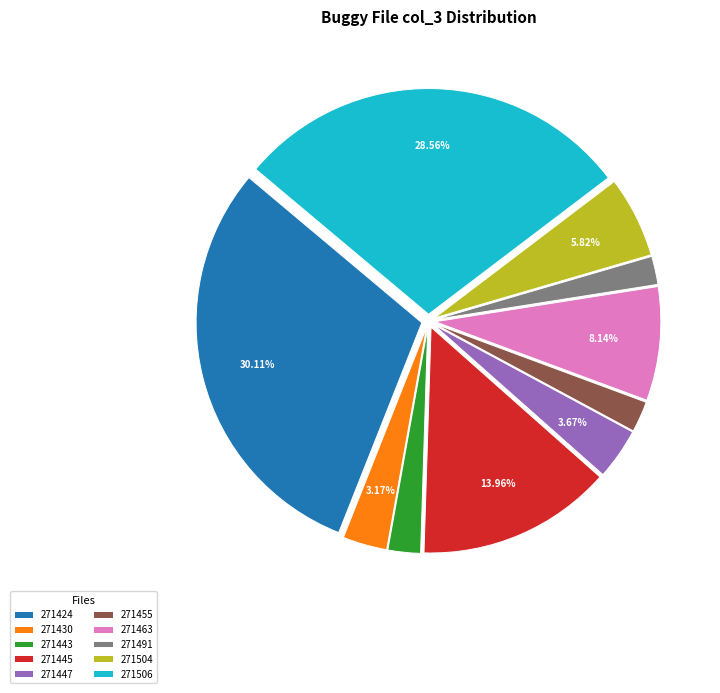

Does any single category account for the majority?

No